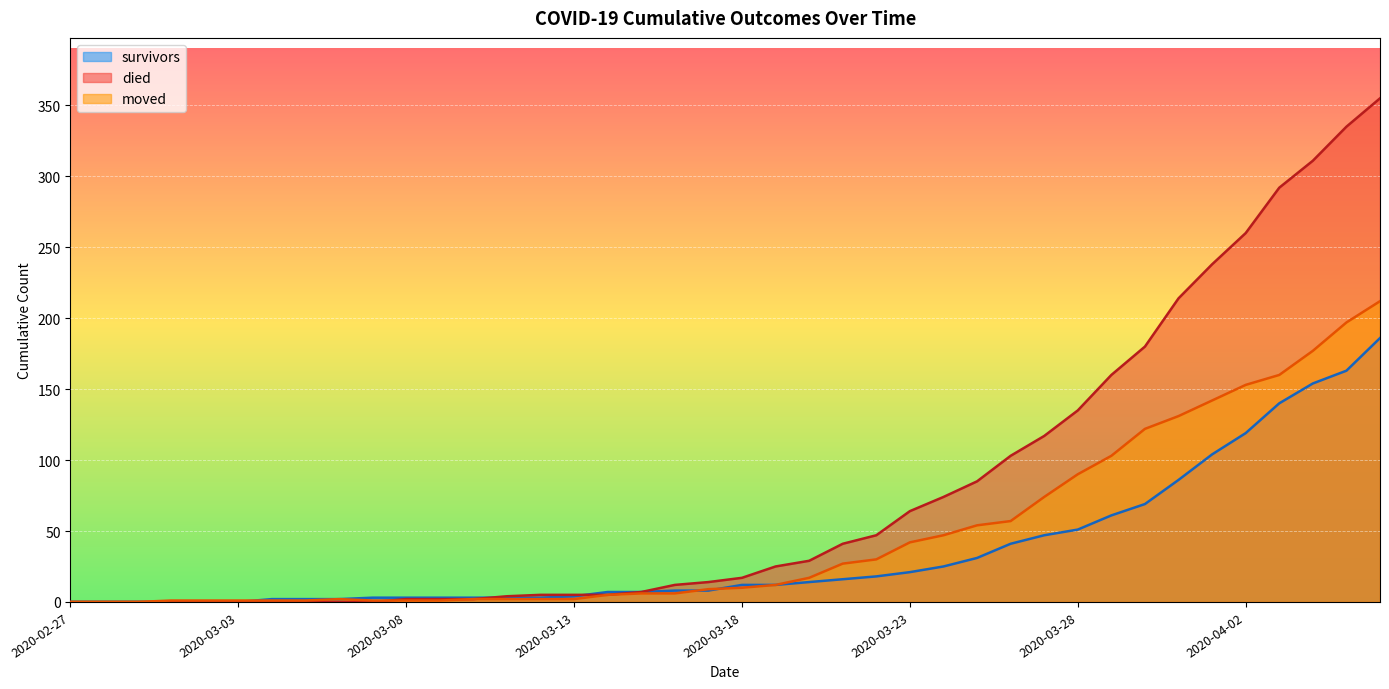

What is the sum of all died values?

3140